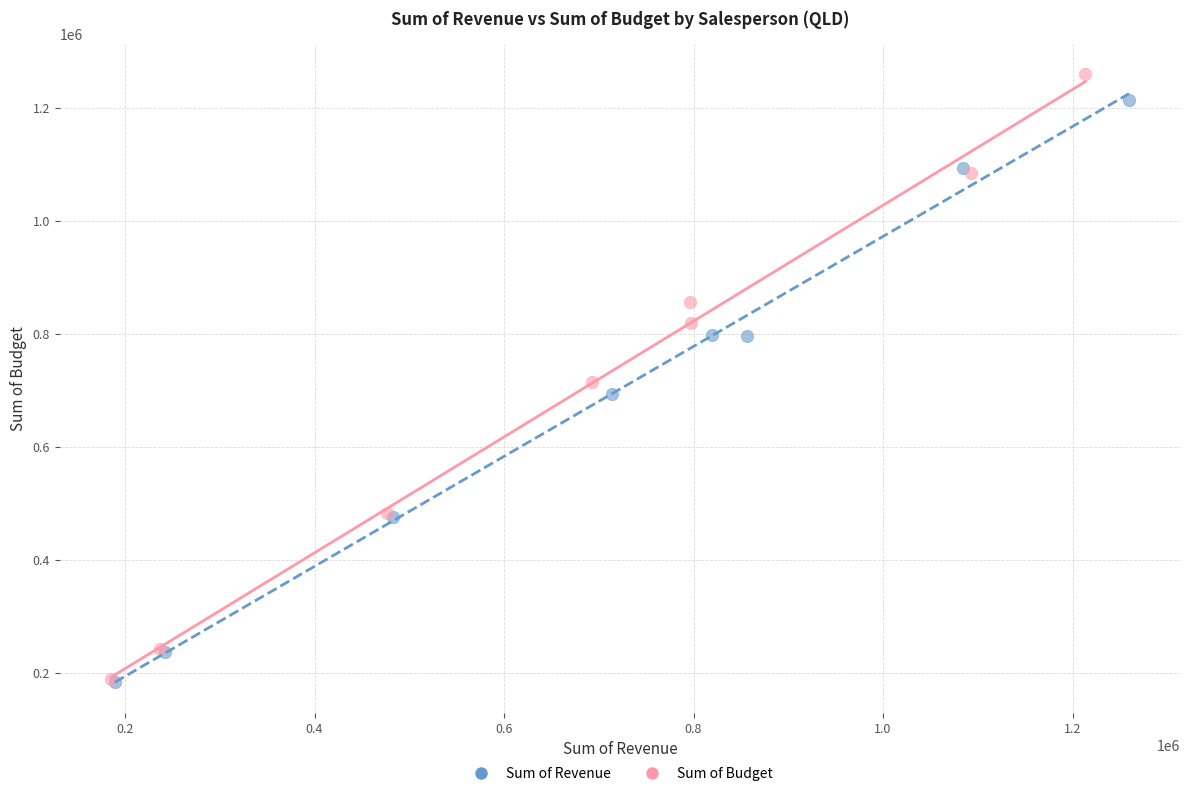

Which series has the largest Y range (max minus min)?

Sum of Budget